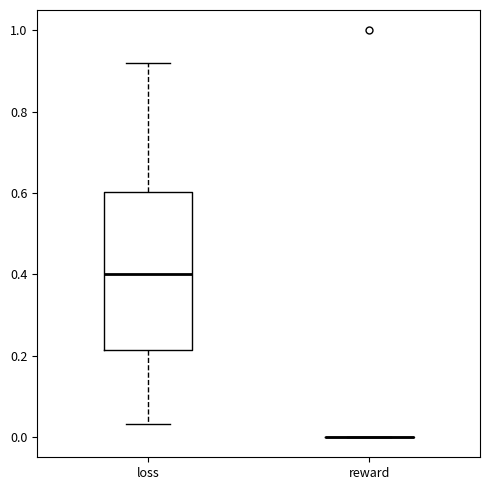

Comparing the boxes themselves (not the whiskers), which one is the tallest?

loss